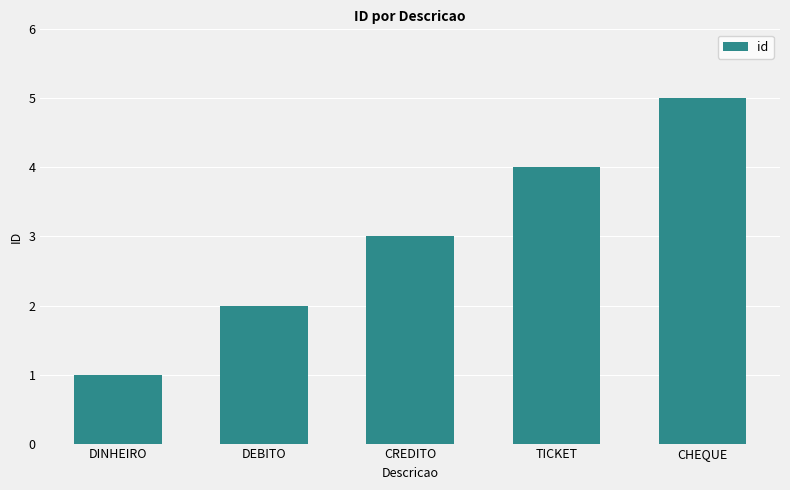

Which category has the highest value across all series?

CHEQUE